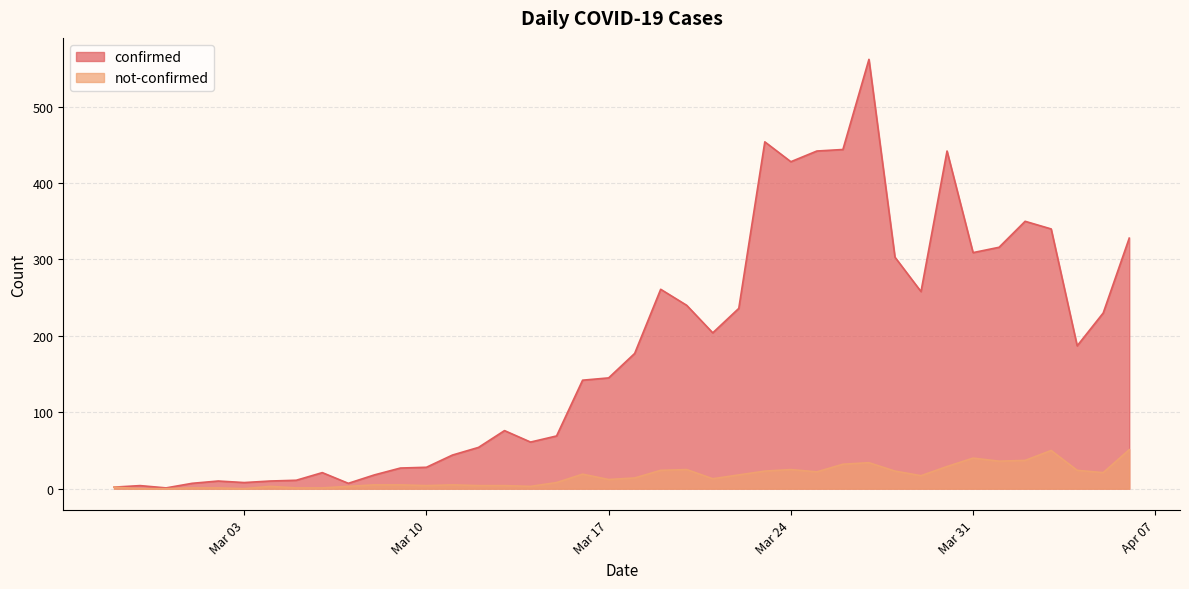

How many positive values does the not-confirmed series have?

37